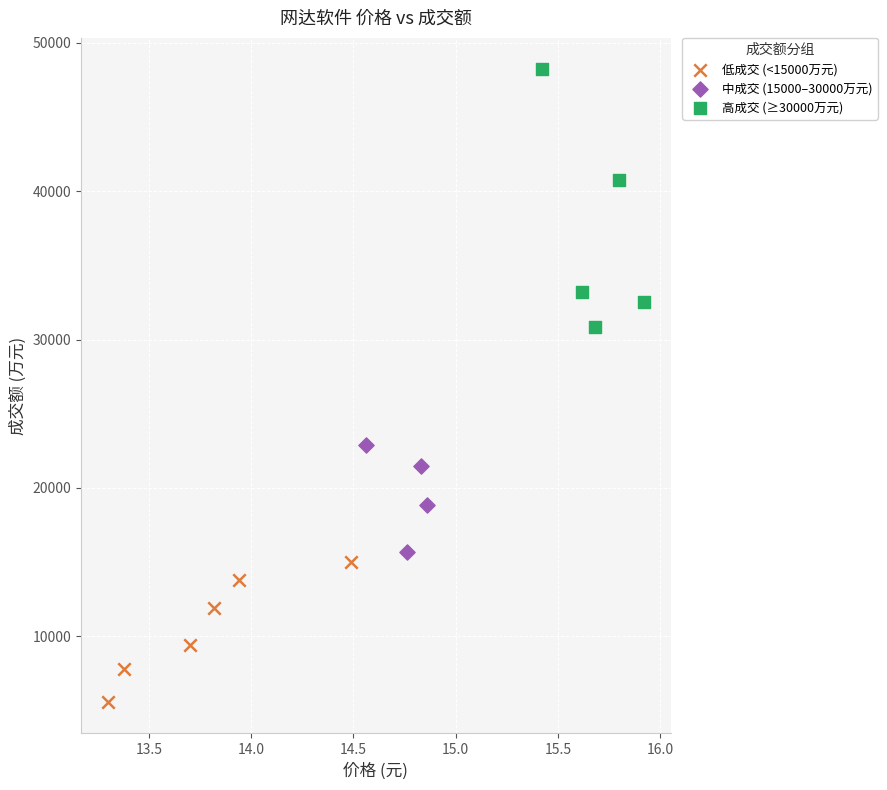

What are all the series names shown in the legend?

低成交 (<15000万元), 中成交 (15000–30000万元), 高成交 (≥30000万元)